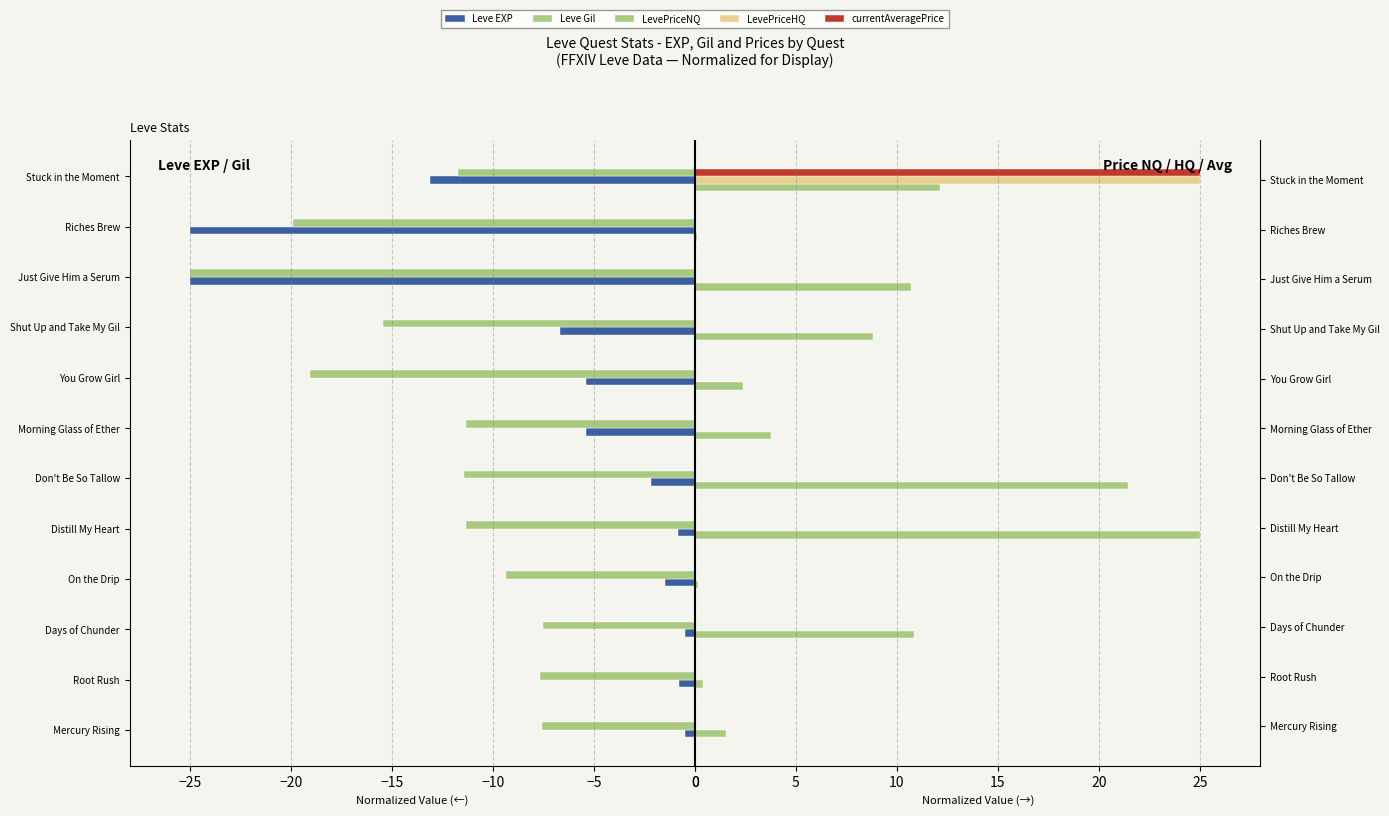

Between Distill My Heart and Don't Be So Tallow, which series saw the biggest shift?

LevePriceNQ